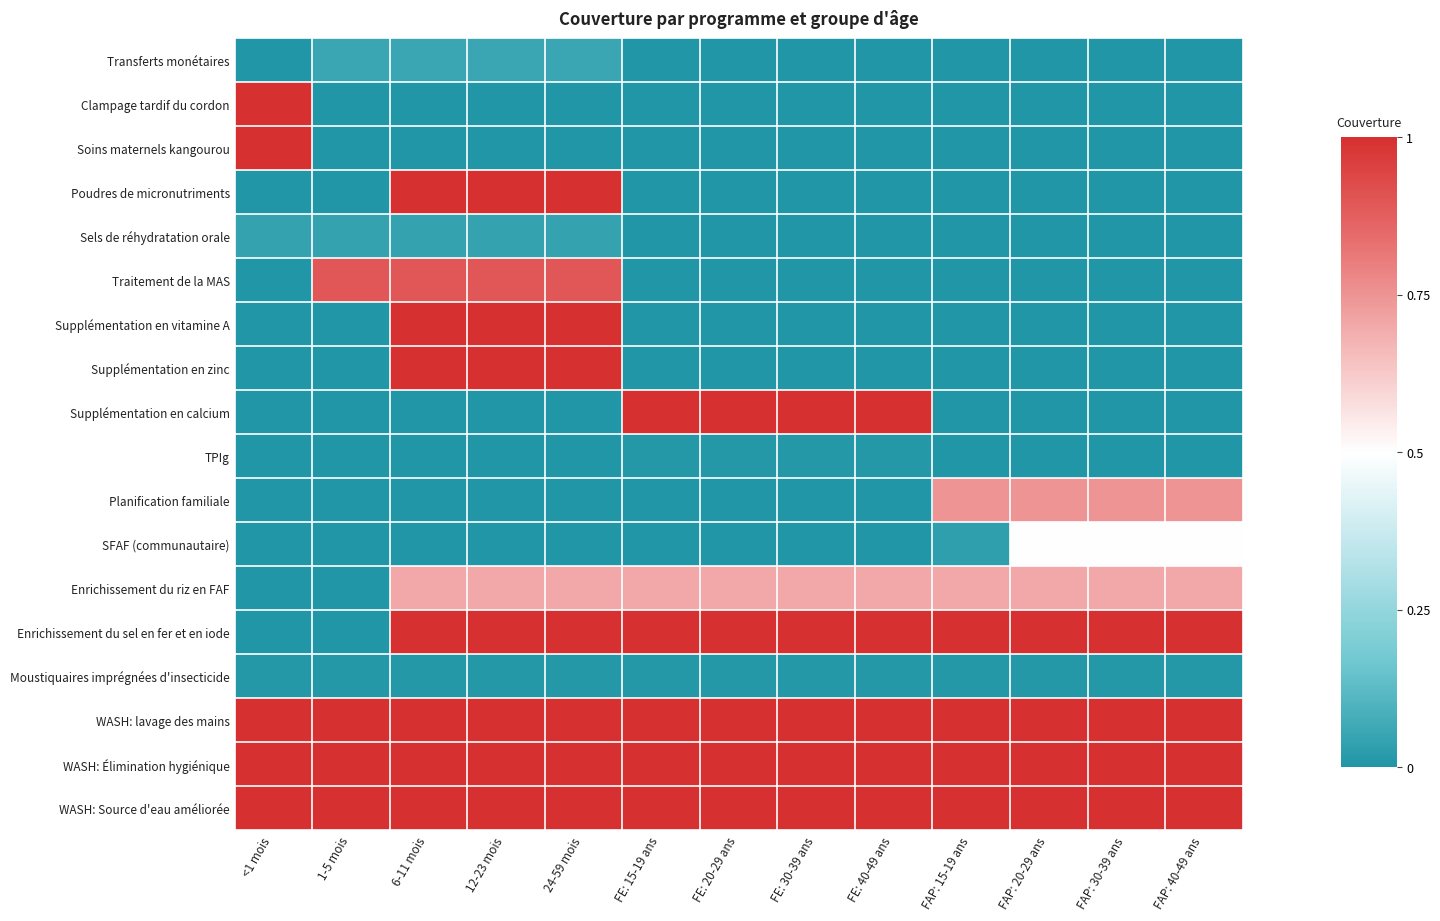

At which category is the sum across all series the highest?

6-11 mois